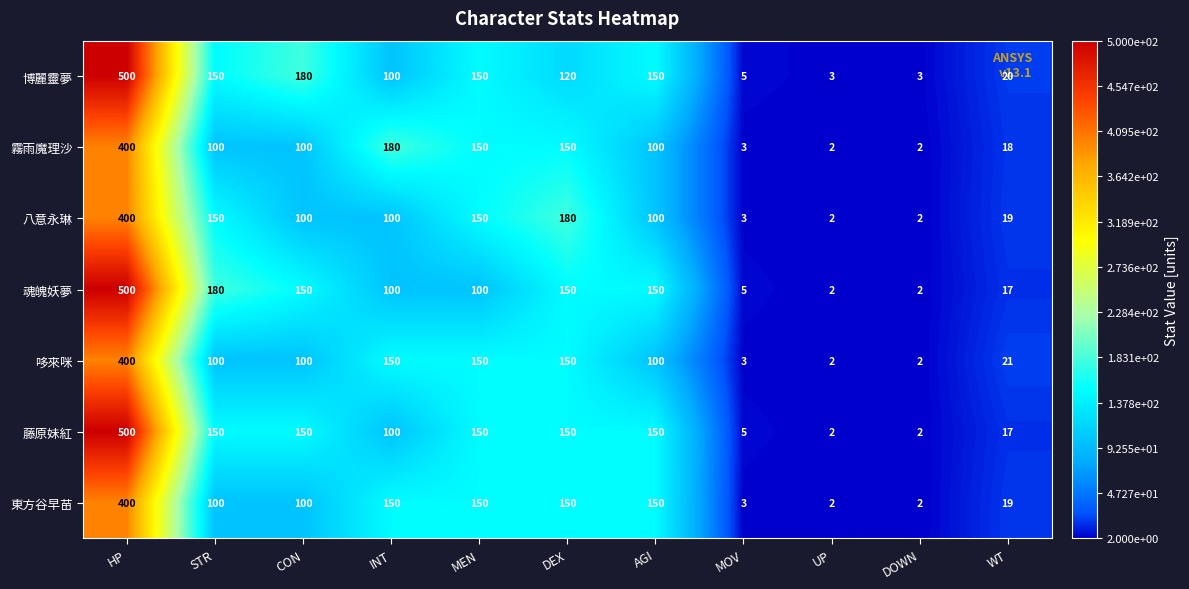

What is the smallest value displayed?

2